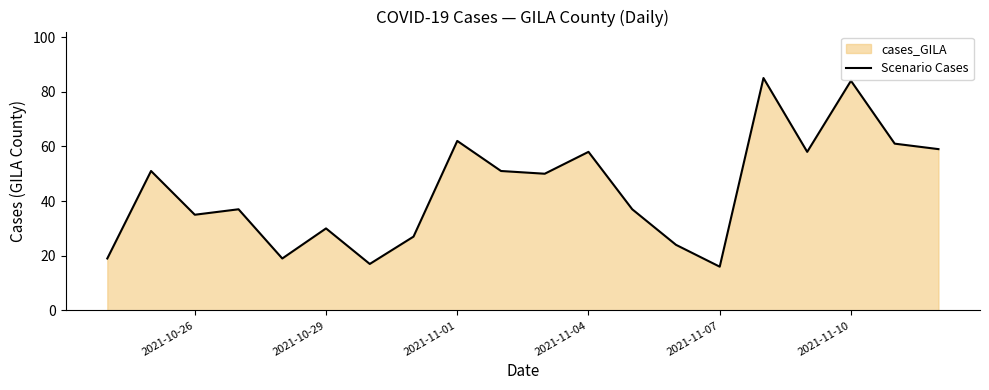

How many lines are shown in the chart?

1